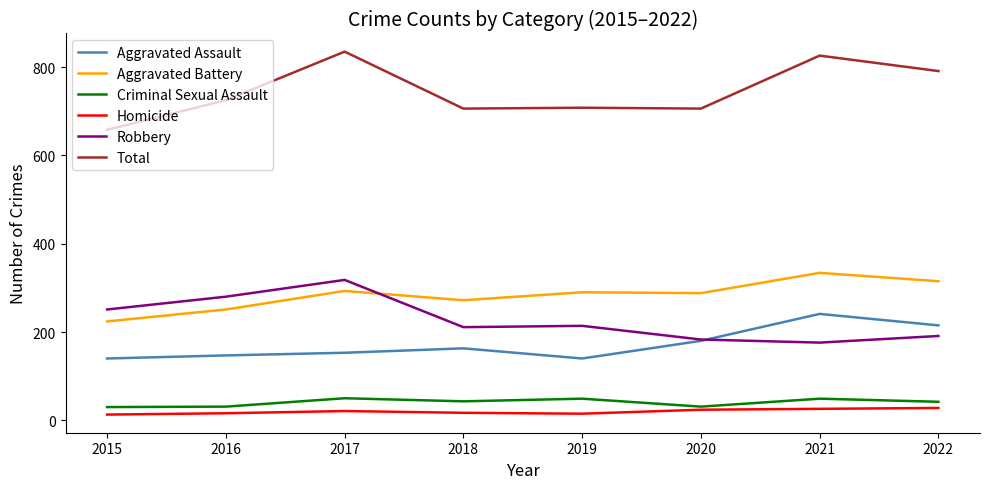

At which label is Aggravated Assault closest to 190?

2020